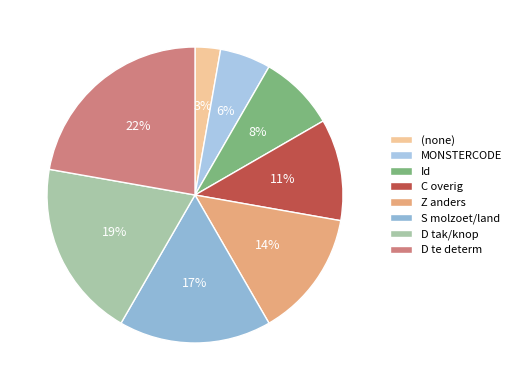

Which category has the biggest portion of the pie?

D te determ